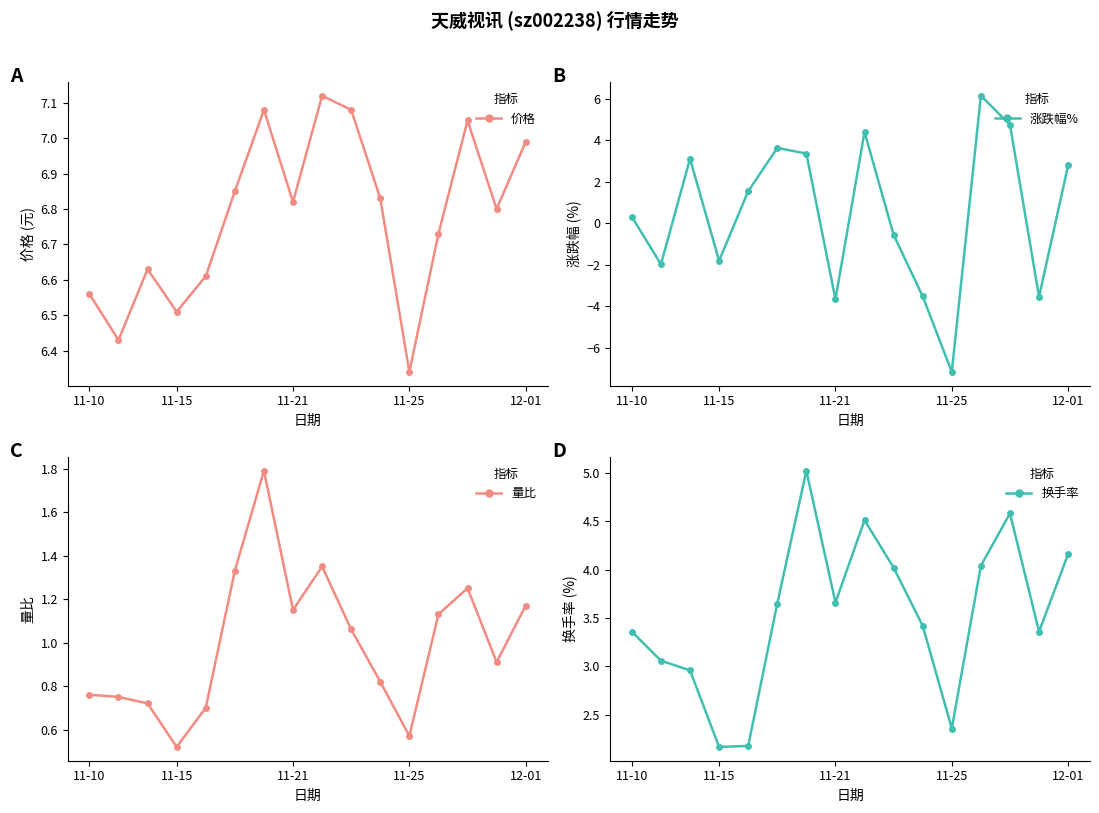

True or false: 价格 has more than 0 points higher than both neighbors.

True